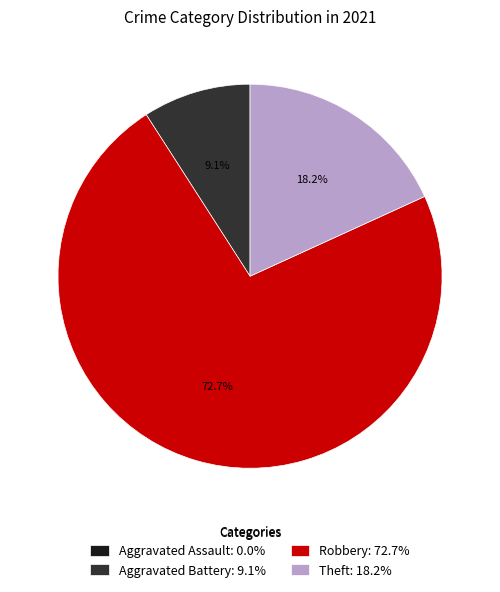

What percentage is the Aggravated Battery slice, to the nearest percent?

9%